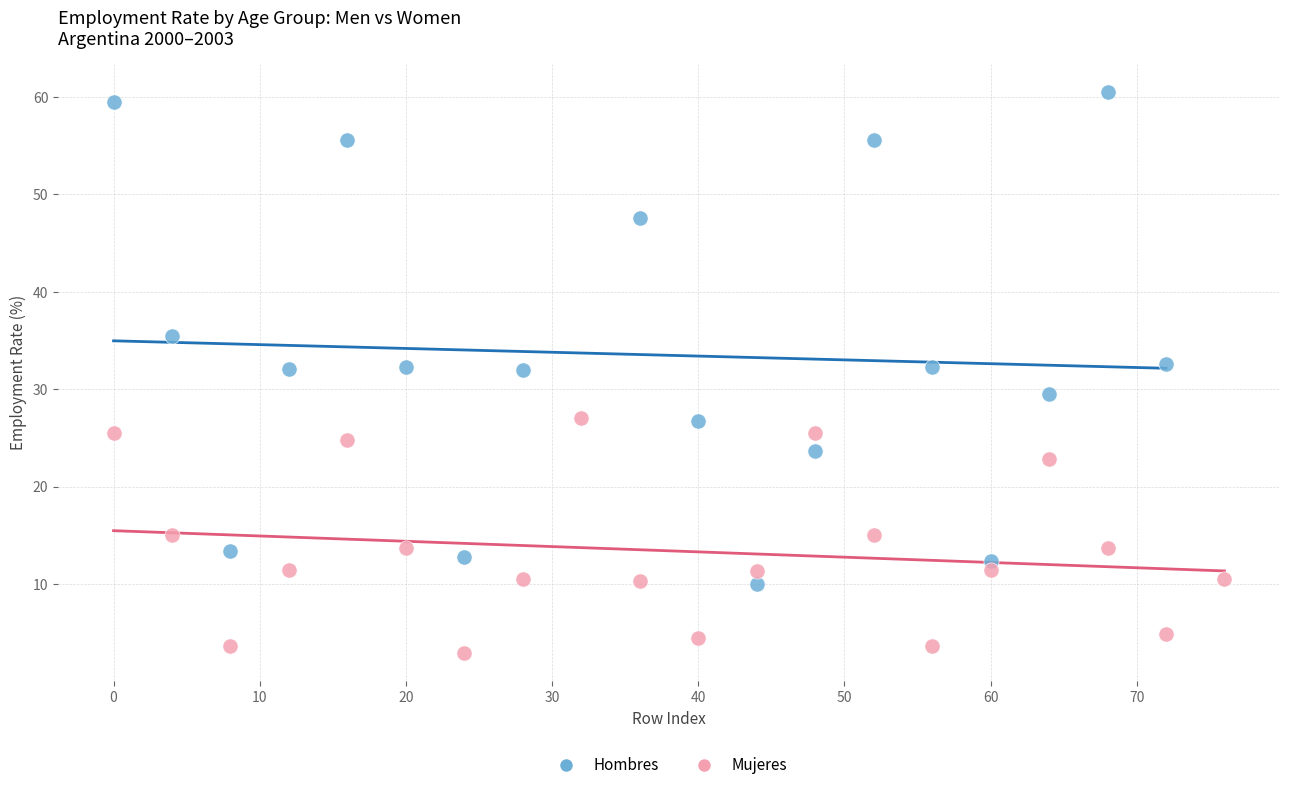

Which series reaches the maximum Y coordinate?

Hombres